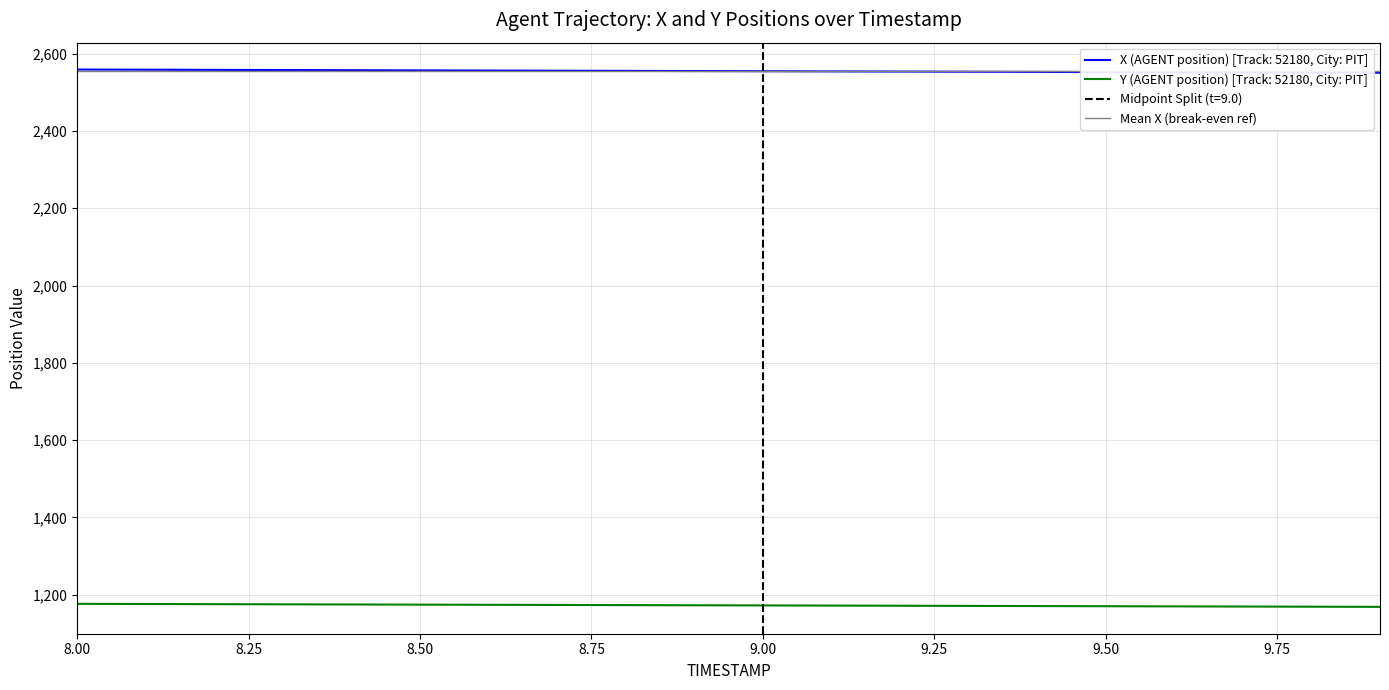

How many values in the Y (AGENT position) series exceed 1172?

11